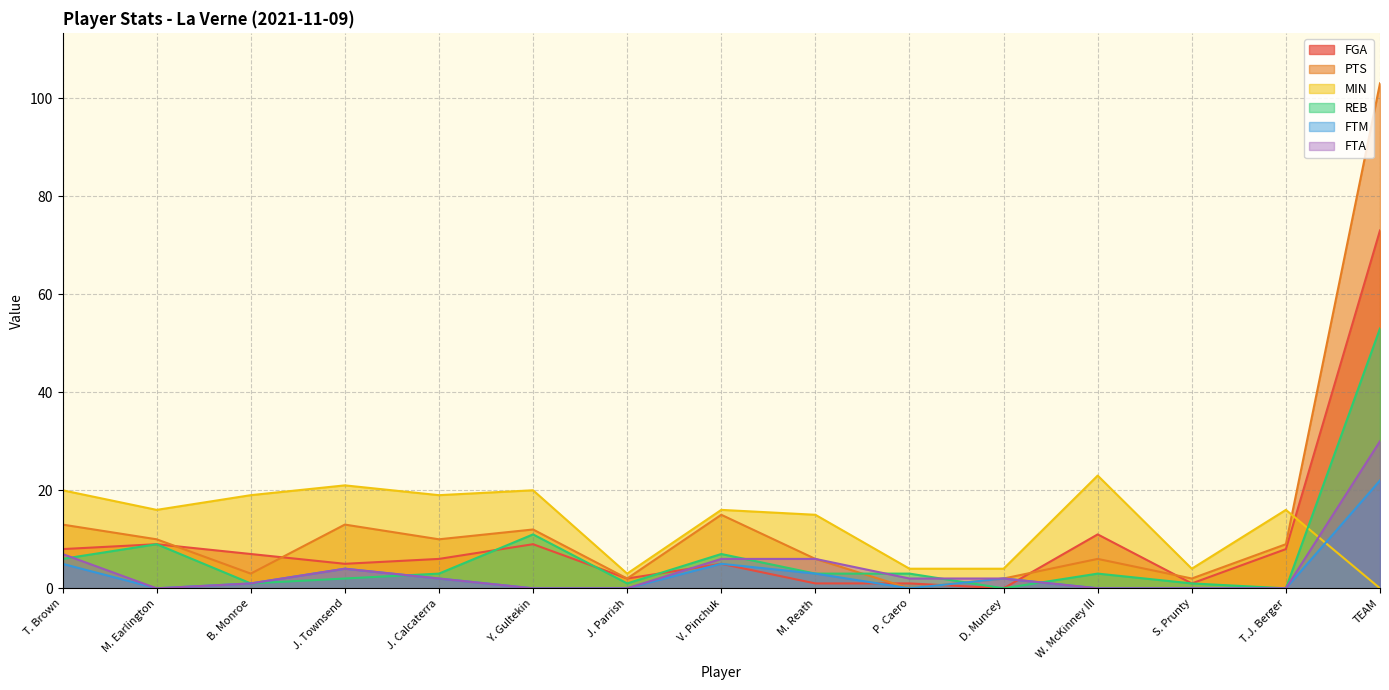

What is the sum of the FGA values at J. Parrish and S. Prunty?

3